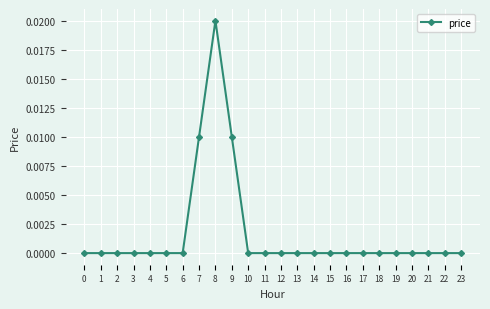

Which category has the highest value across all series?

8